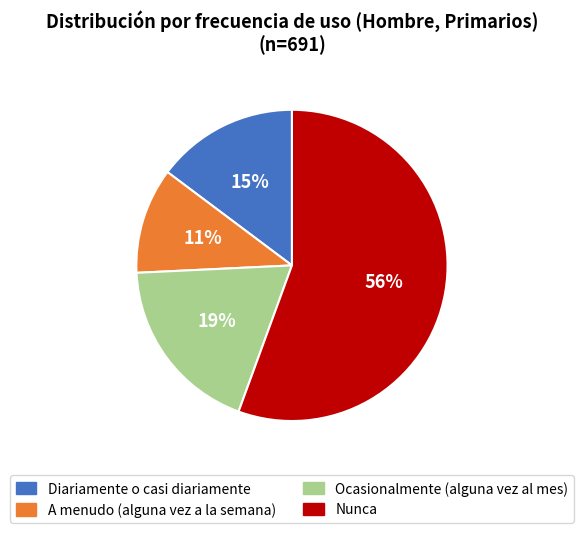

Does Nunca account for over 50% of the chart?

Yes